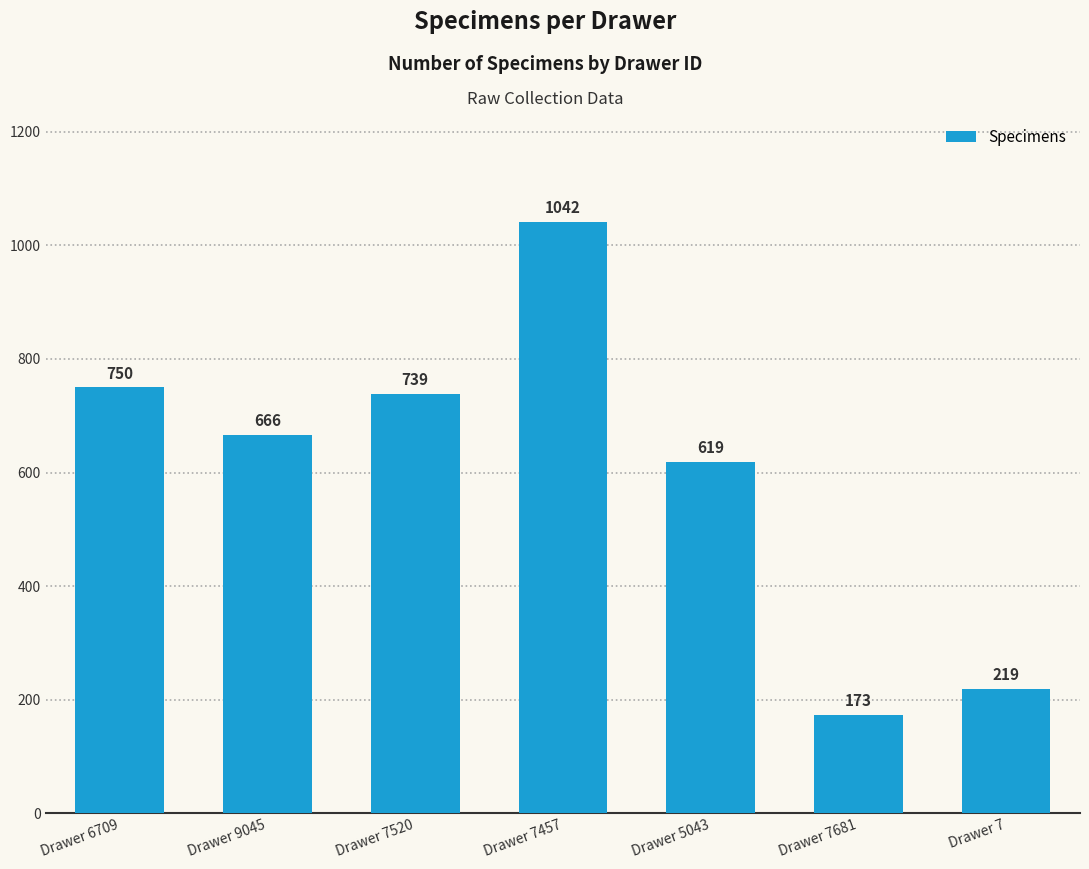

The value at Drawer 7520 is 463. True or false?

False